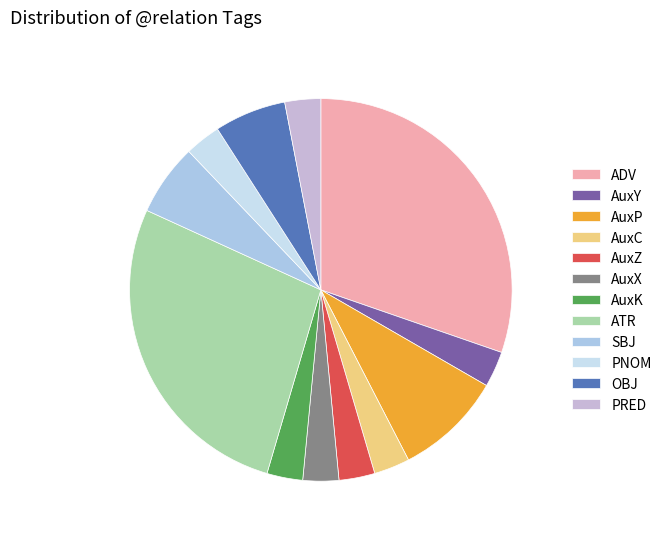

True or false: AuxC accounts for 3% of the total.

True